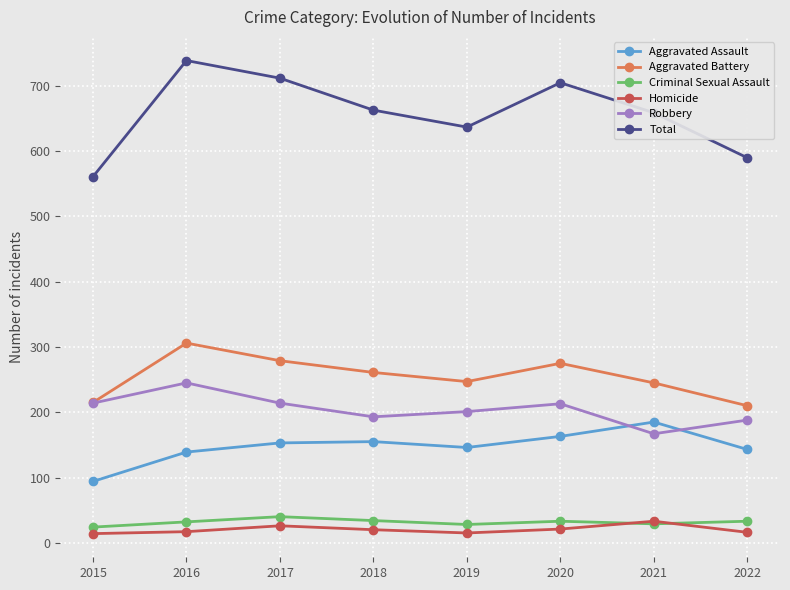

True or false: Homicide has more than 1 interior local peaks.

True